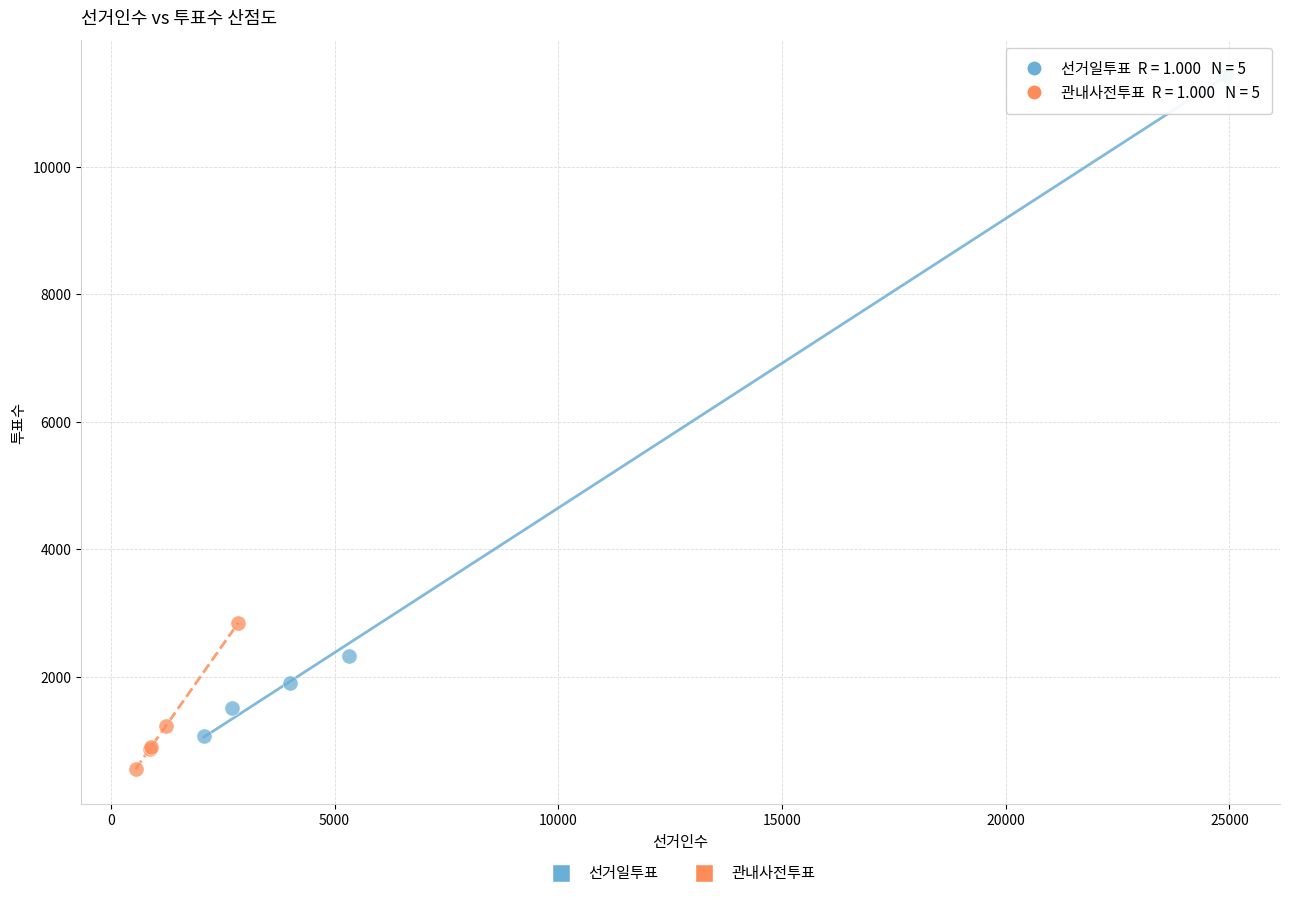

Which series has the widest spread of Y values?

선거일투표